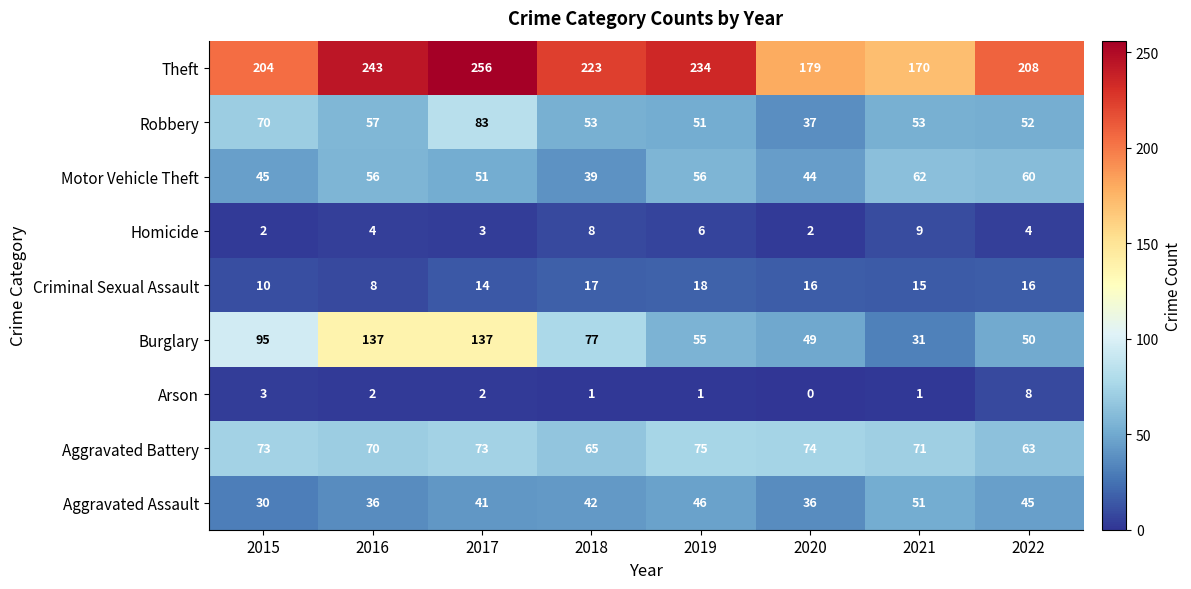

Where does the Burglary series first go above 77?

2015